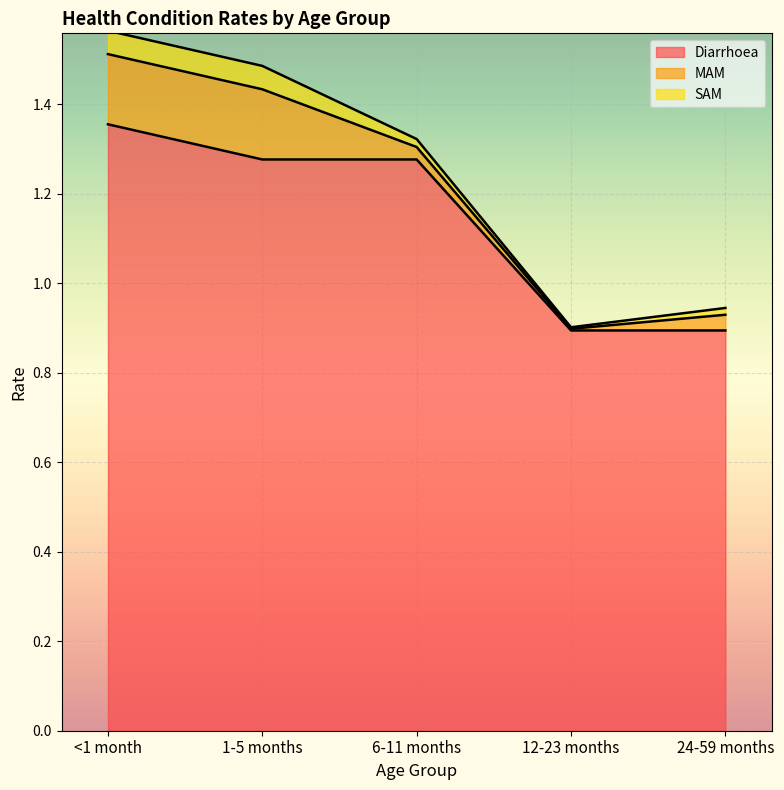

Reading left to right, list all the values displayed in this chart.

Diarrhoea: 1.4	1.3	1.3	0.9	0.9
MAM: 0.2	0.2	0.0	0.0	0.0
SAM: 0.1	0.1	0.0	0.0	0.0